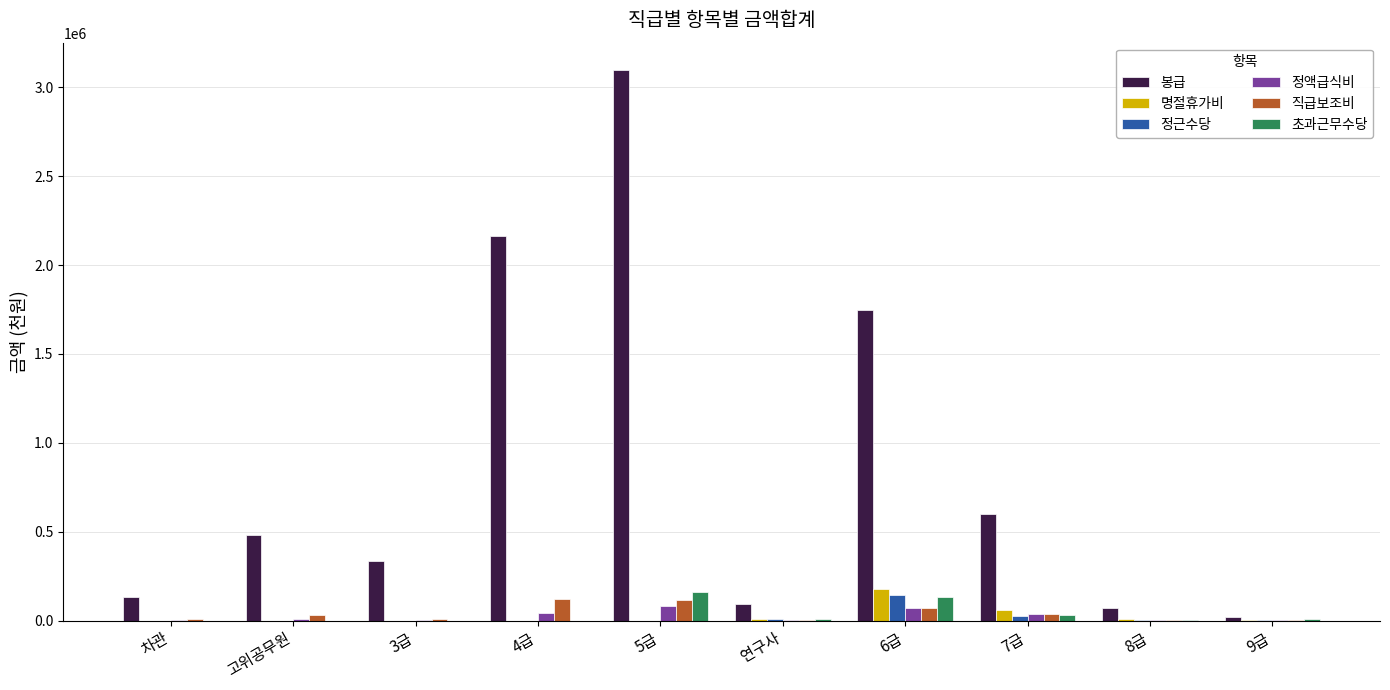

Between 차관 and 6급, which series saw the biggest shift?

봉급